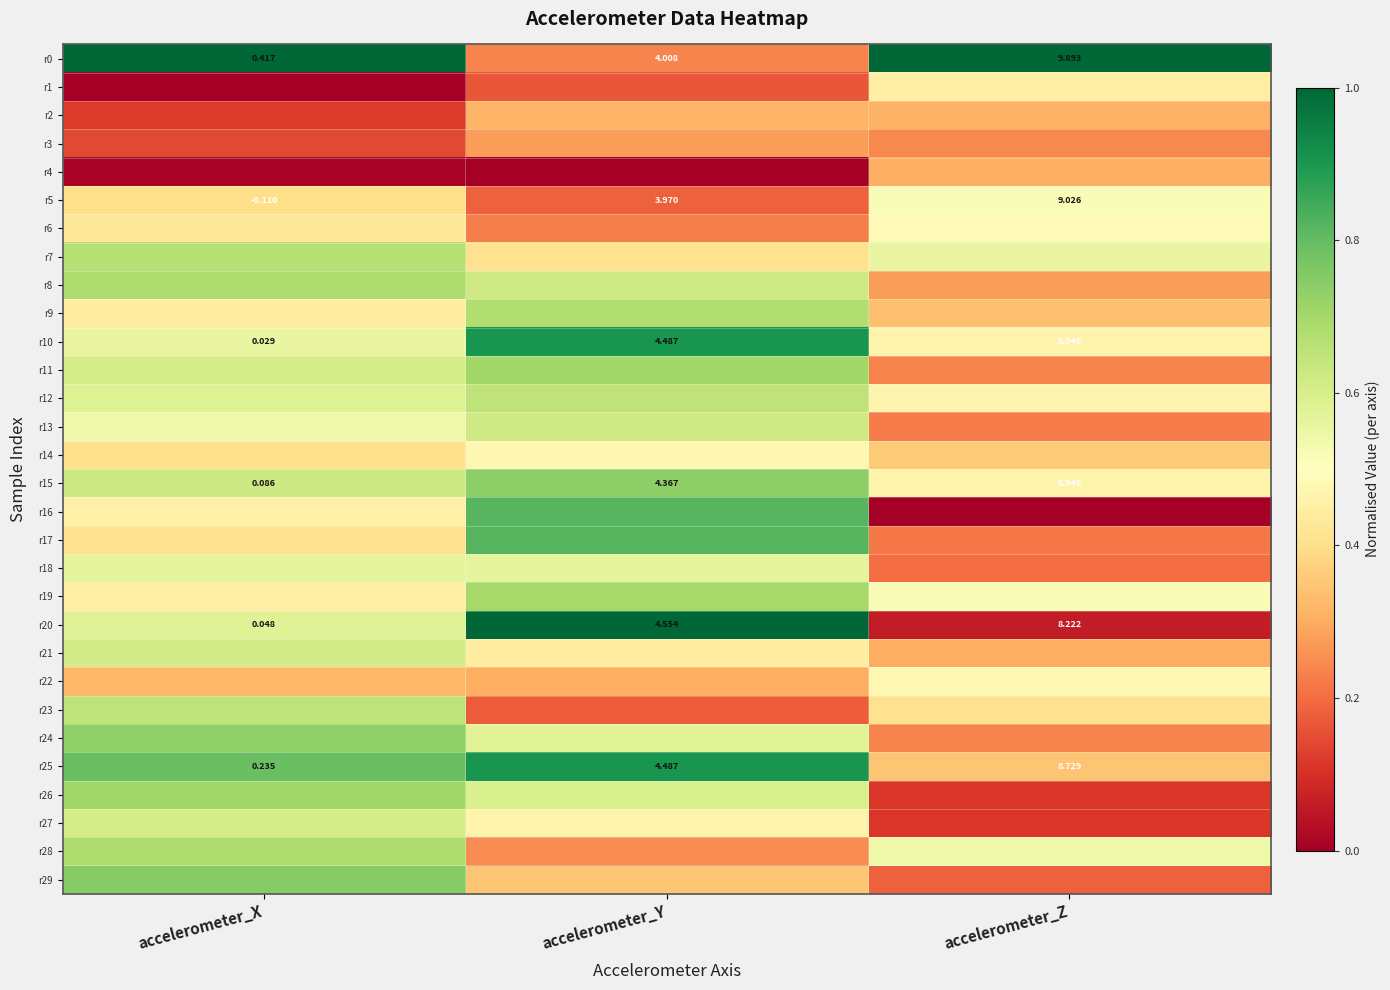

Rank the categories by r20 value from lowest to highest.

accelerometer_X, accelerometer_Y, accelerometer_Z